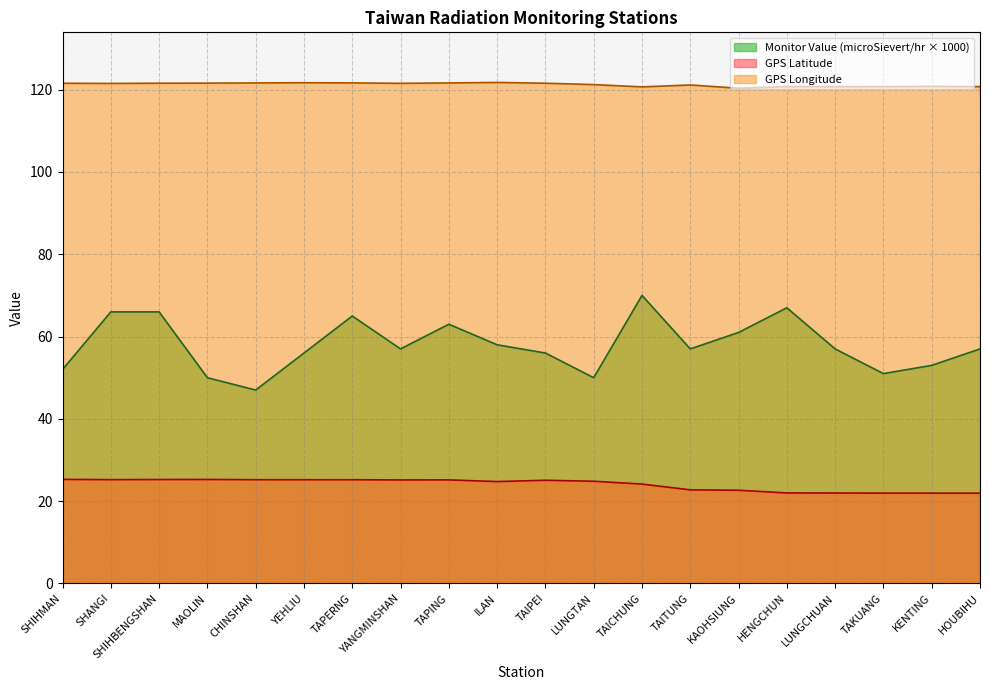

At which label does Monitor Value (microSievert/hr) first exceed 57?

SHANGI